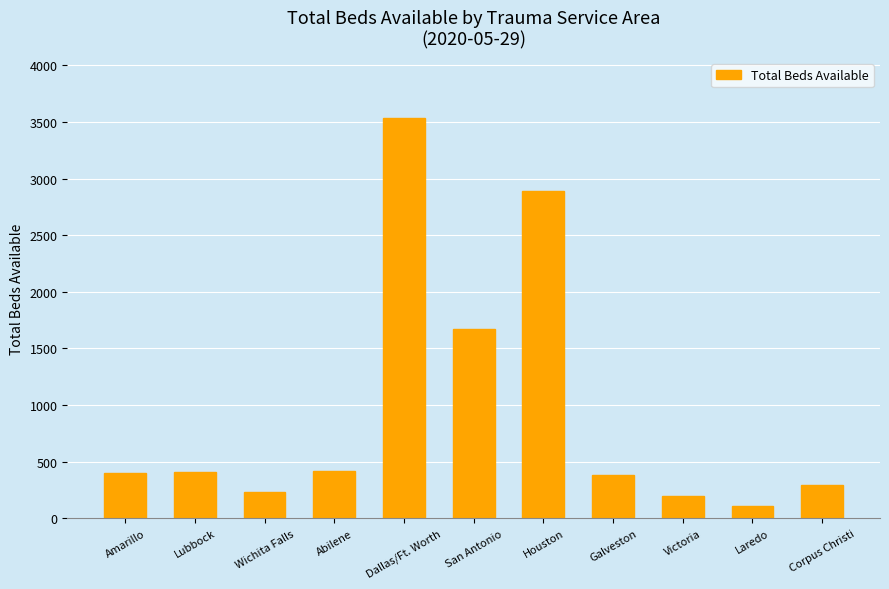

True or false: the data shows 199 at Victoria.

True